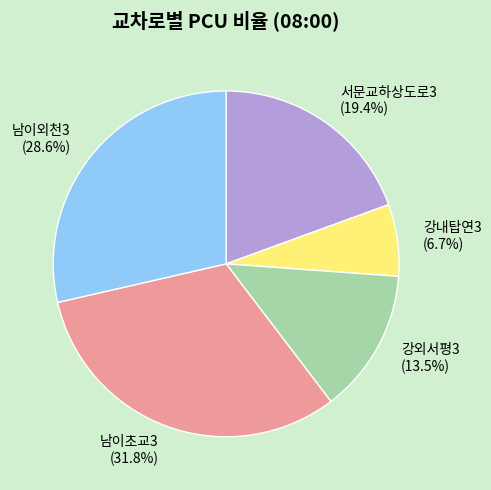

To the nearest percent, what is the average slice percentage?

20%